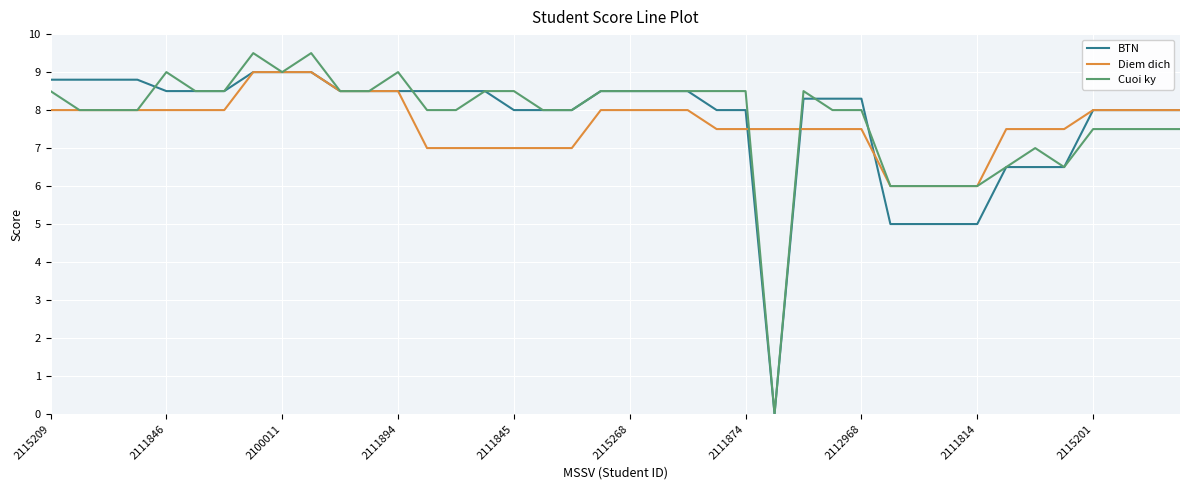

Reading left to right, list all the values displayed in this chart.

BTN: 8.8	8.8	8.8	8.8	8.5	8.5	8.5	9.0	9.0	9.0	8.5	8.5	8.5	8.5	8.5	8.5	8.0	8.0	8.0	8.5	8.5	8.5	8.5	8.0	8.0	0.0	8.3	8.3	8.3	5.0	5.0	5.0	5.0	6.5	6.5	6.5	8.0	8.0	8.0	8.0
Diem dich: 8.0	8.0	8.0	8.0	8.0	8.0	8.0	9.0	9.0	9.0	8.5	8.5	8.5	7.0	7.0	7.0	7.0	7.0	7.0	8.0	8.0	8.0	8.0	7.5	7.5	7.5	7.5	7.5	7.5	6.0	6.0	6.0	6.0	7.5	7.5	7.5	8.0	8.0	8.0	8.0
Cuoi ky: 8.5	8.0	8.0	8.0	9.0	8.5	8.5	9.5	9.0	9.5	8.5	8.5	9.0	8.0	8.0	8.5	8.5	8.0	8.0	8.5	8.5	8.5	8.5	8.5	8.5	0.0	8.5	8.0	8.0	6.0	6.0	6.0	6.0	6.5	7.0	6.5	7.5	7.5	7.5	7.5